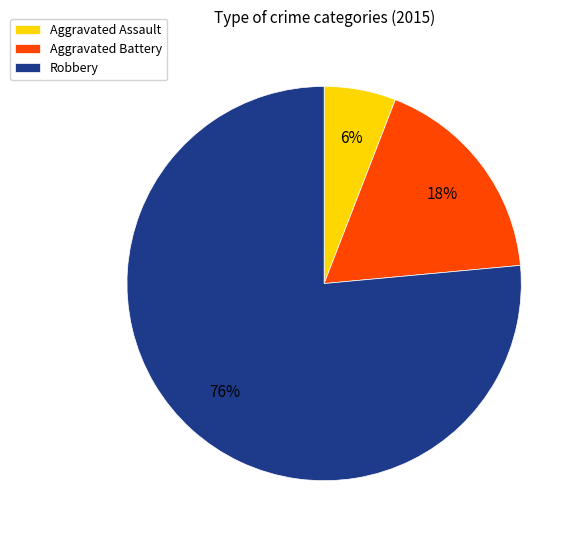

To the nearest percent, what is the combined percentage of Robbery and Aggravated Assault?

82%